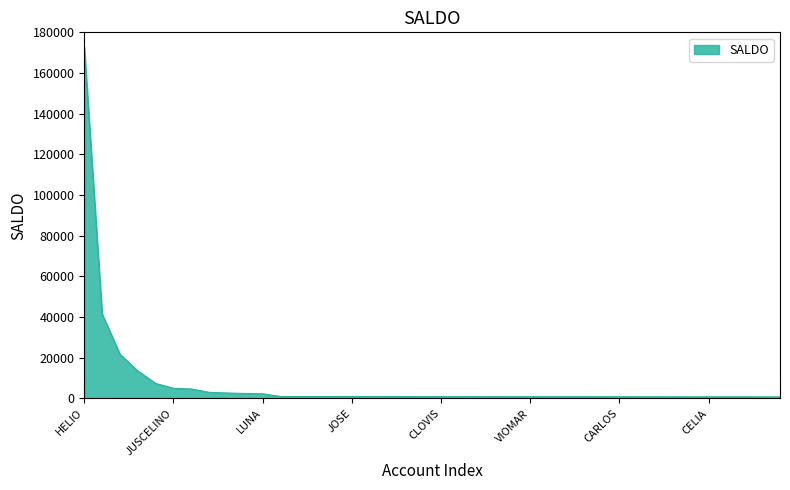

What is the maximum value shown in the chart?

172844.9